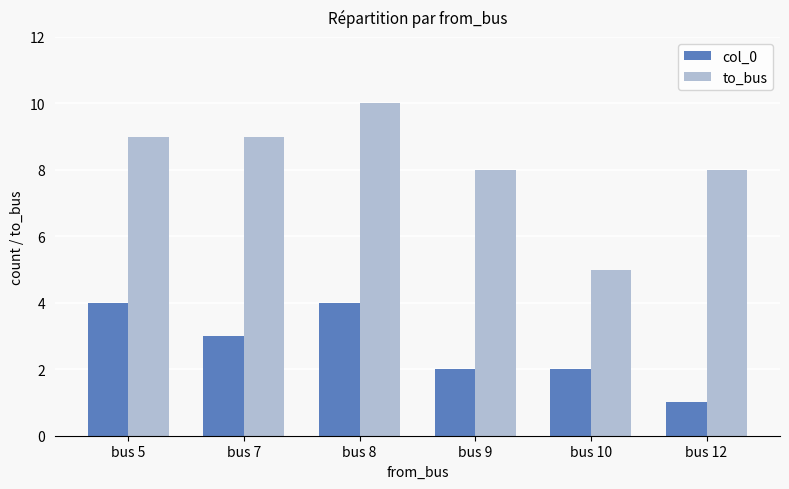

What is the difference between the maximum and minimum values in the col_0 series?

3